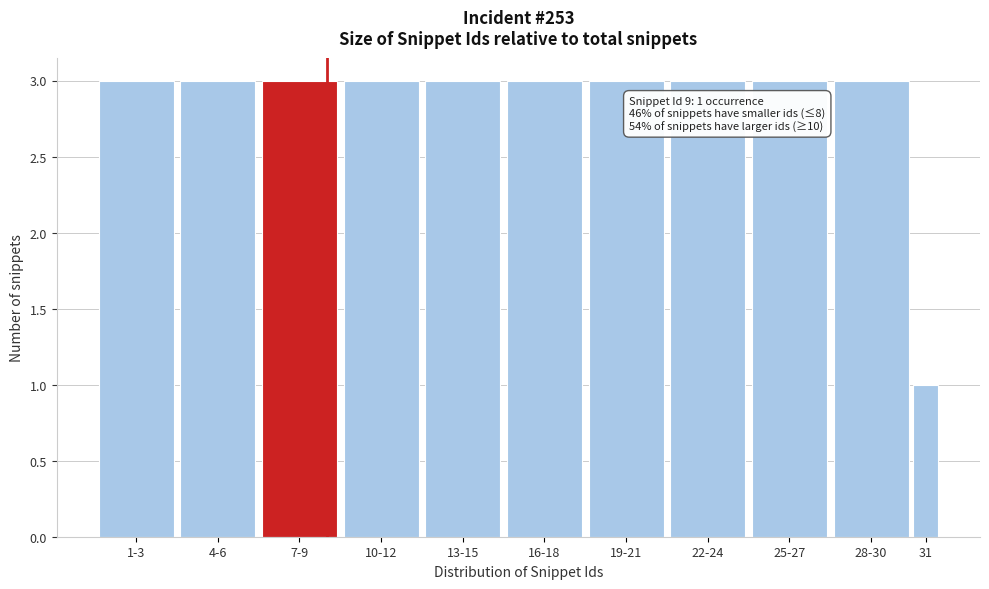

Reading right to left, list all the values displayed in this chart.

1	3	3	3	3	3	3	3	3	3	3